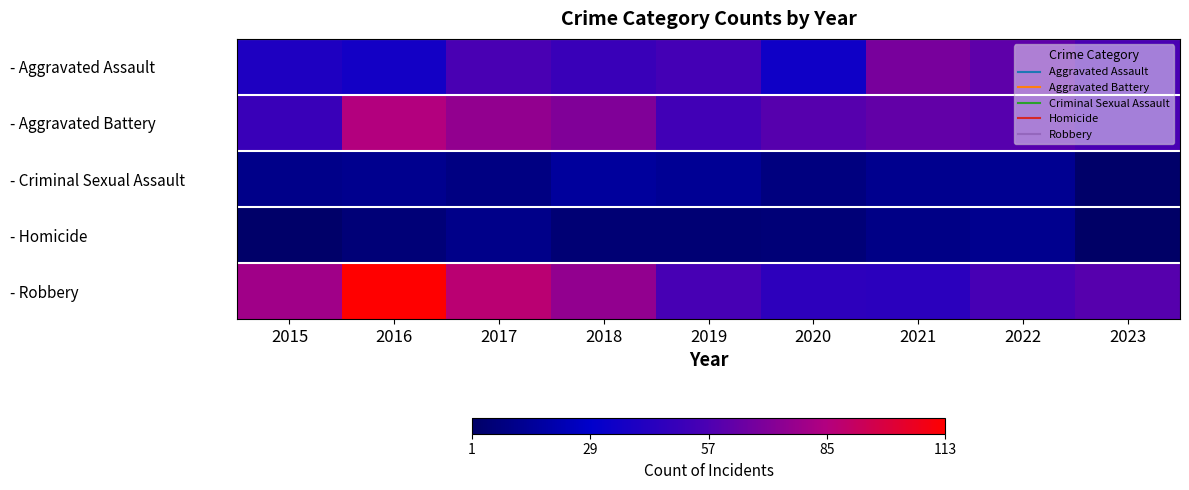

Reading left to right, transcribe all the data shown in this chart.

- Aggravated Assault: 2015=40	2016=36	2017=56	2018=50	2019=54	2020=35	2021=69	2022=62	2023=56
- Aggravated Battery: 2015=50	2016=85	2017=76	2018=71	2019=53	2020=60	2021=63	2022=60	2023=56
- Criminal Sexual Assault: 2015=11	2016=12	2017=9	2018=16	2019=14	2020=8	2021=12	2022=13	2023=2
- Homicide: 2015=2	2016=6	2017=11	2018=5	2019=5	2020=6	2021=10	2022=12	2023=1
- Robbery: 2015=80	2016=113	2017=88	2018=76	2019=55	2020=46	2021=45	2022=55	2023=60